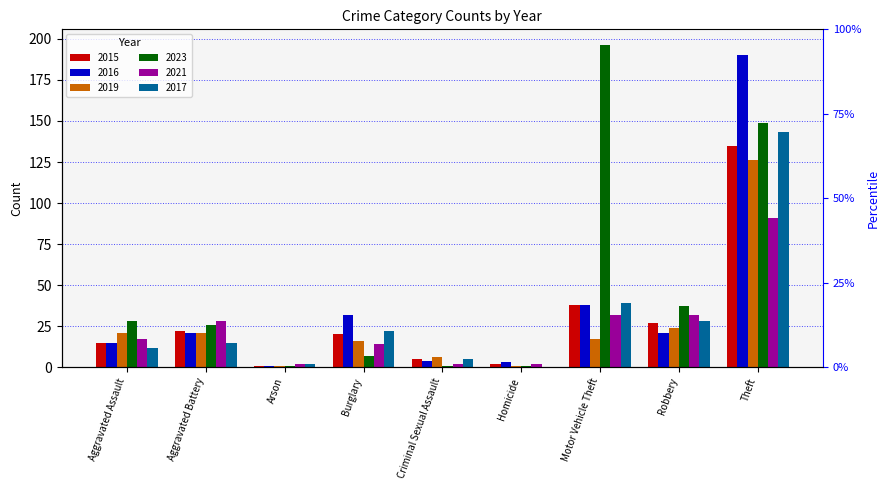

What is the value of the 2019 bar at the 5th from the left?

6